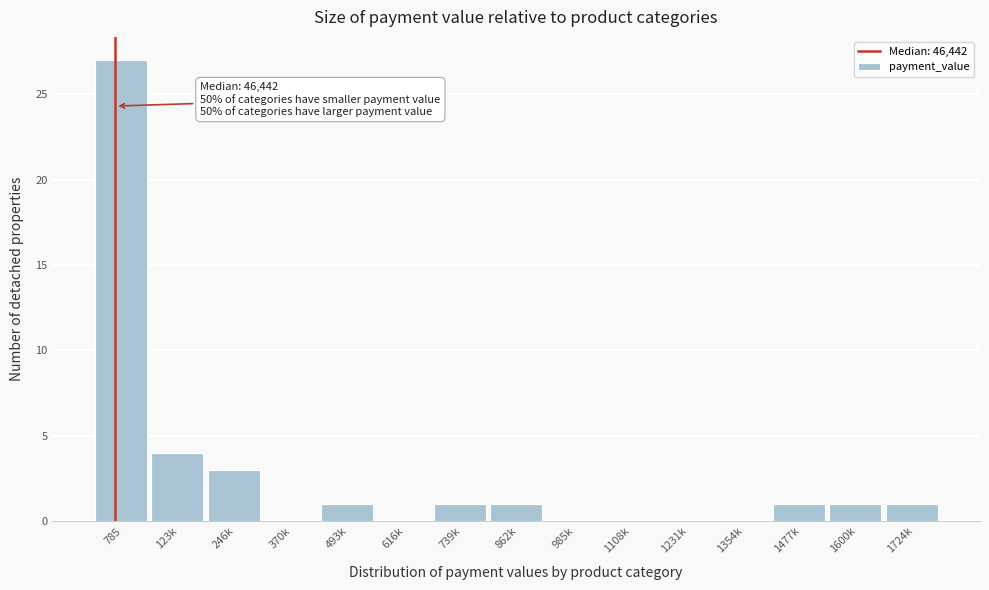

Reading right to left, list all the values displayed in this chart.

1724k=1	1600k=1	1477k=1	1354k=0	1231k=0	1108k=0	985k=0	862k=1	739k=1	616k=0	493k=1	370k=0	246k=3	123k=4	785=27